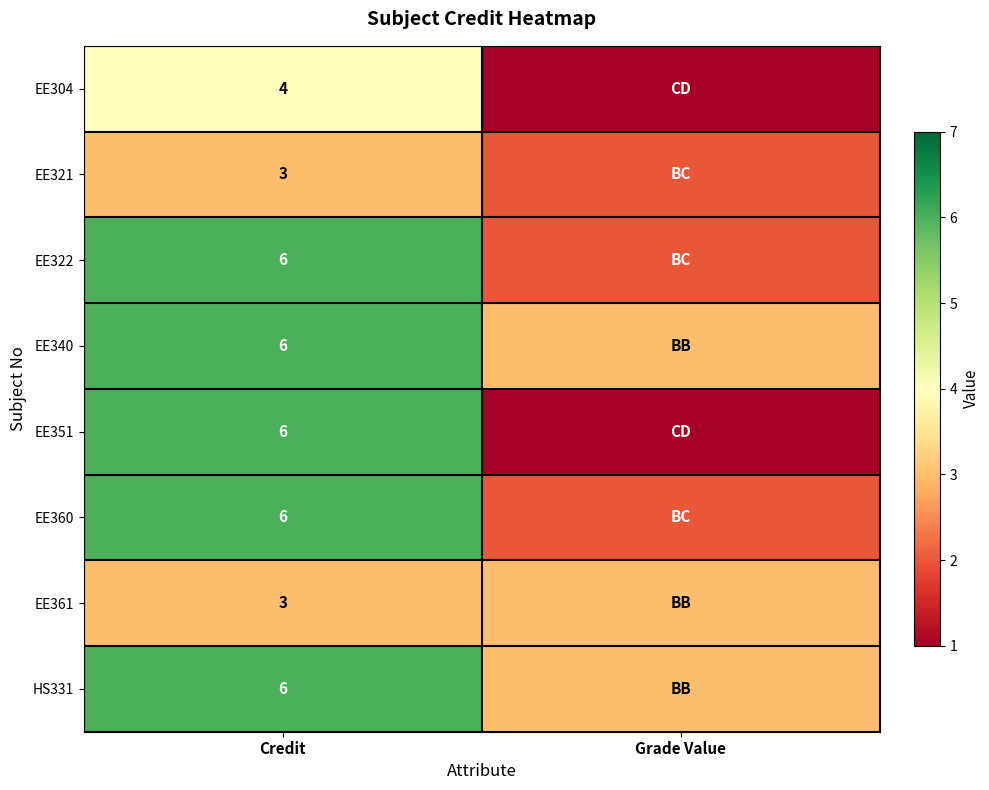

Is the value of EE351 at Credit greater than the value of EE321 at Credit?

Yes